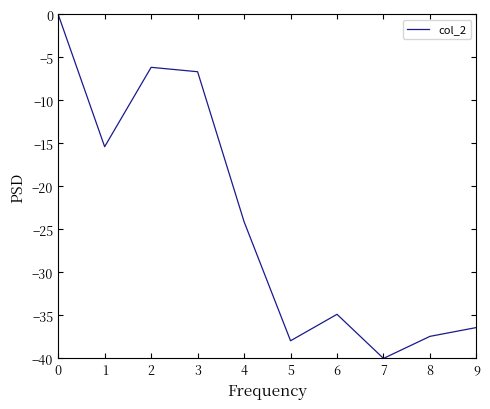

What is the change in value from 1 to 8?

-22.1